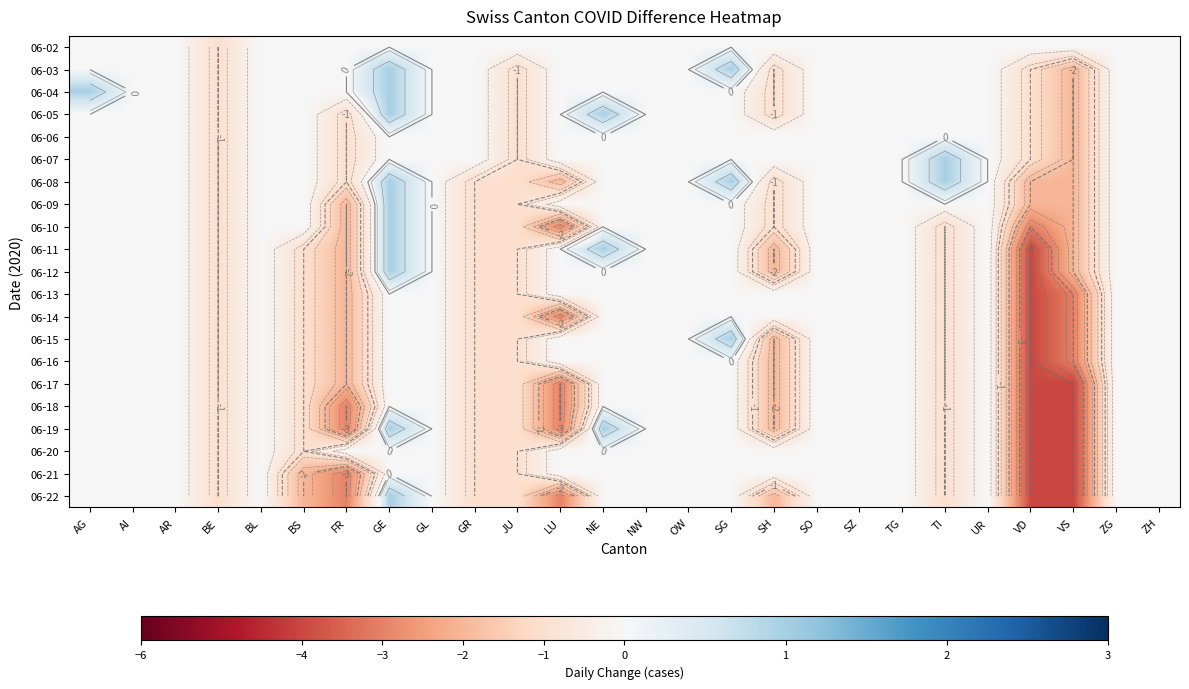

What is the minimum value shown in the chart?

-4